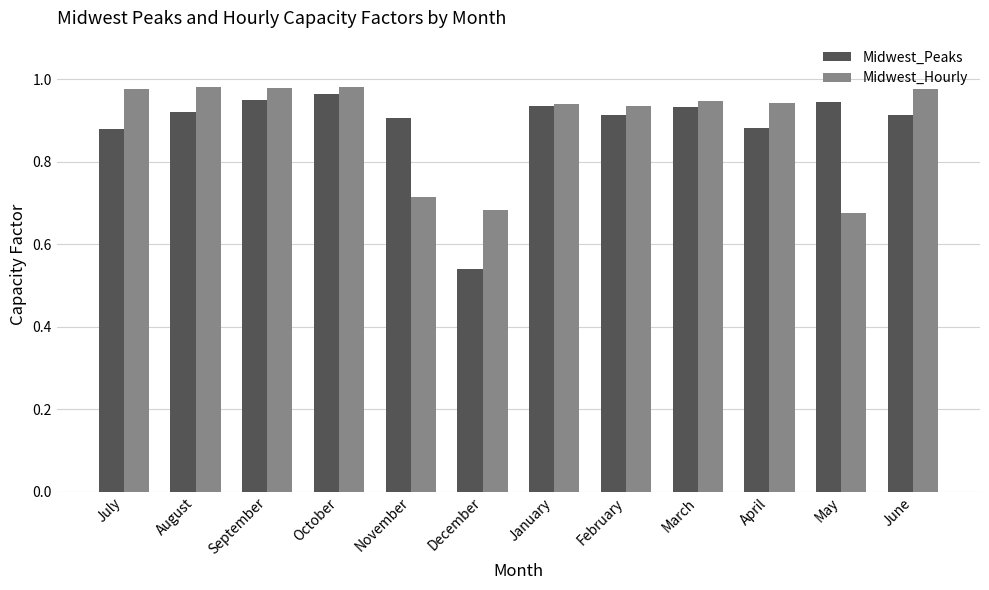

Which category has the lowest value in the Midwest_Peaks series?

December